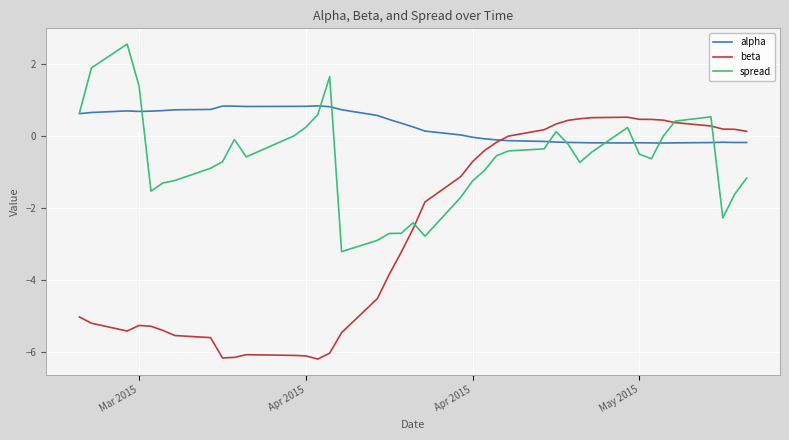

What is the lowest value of the alpha series?

-0.2